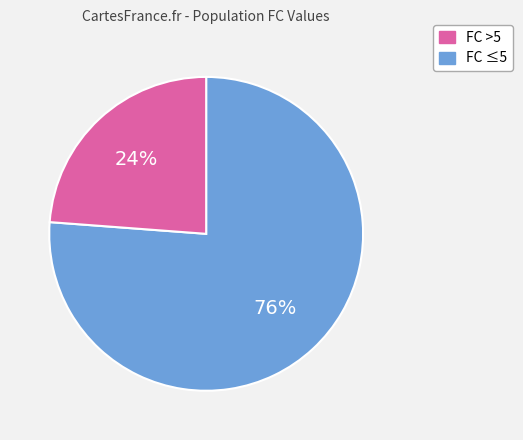

To the nearest percent, what is the average slice percentage?

50%